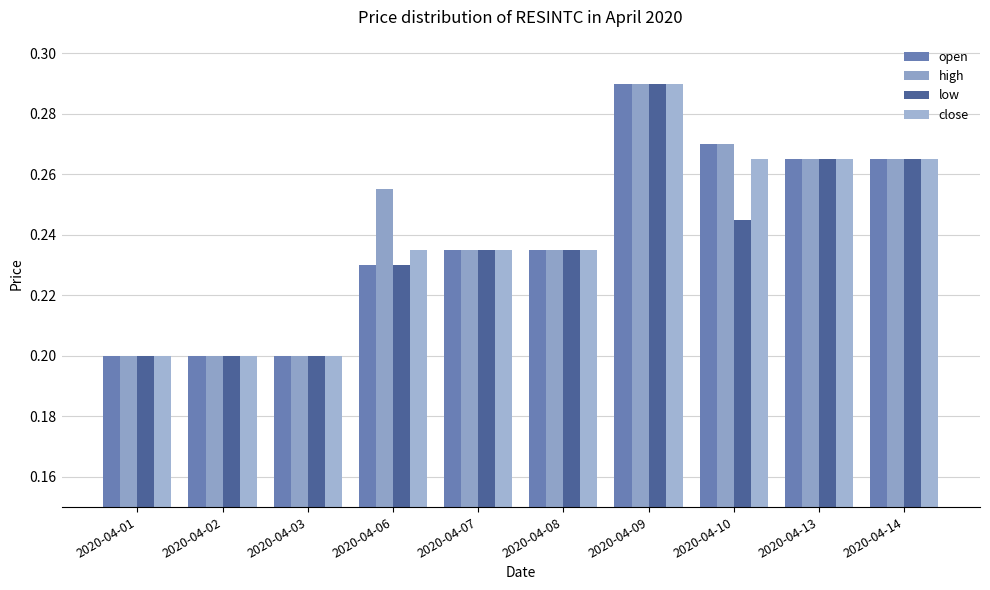

What is the value of the close bar at the 6th from the left?

0.2